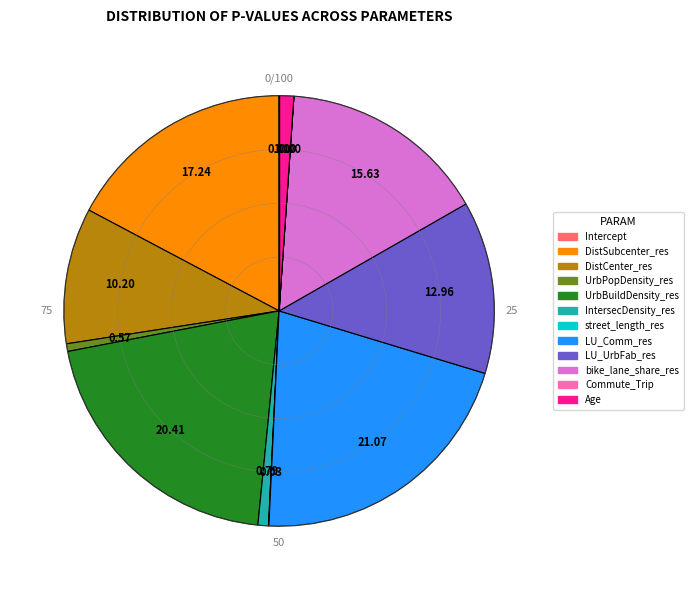

Which slice is the largest?

LU_Comm_res